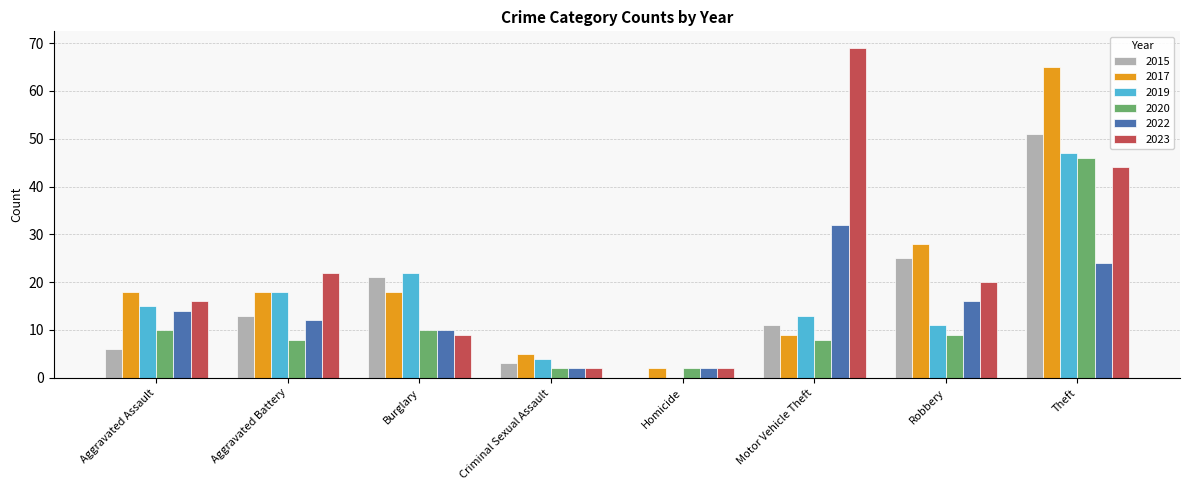

How many groups of bars are there?

8